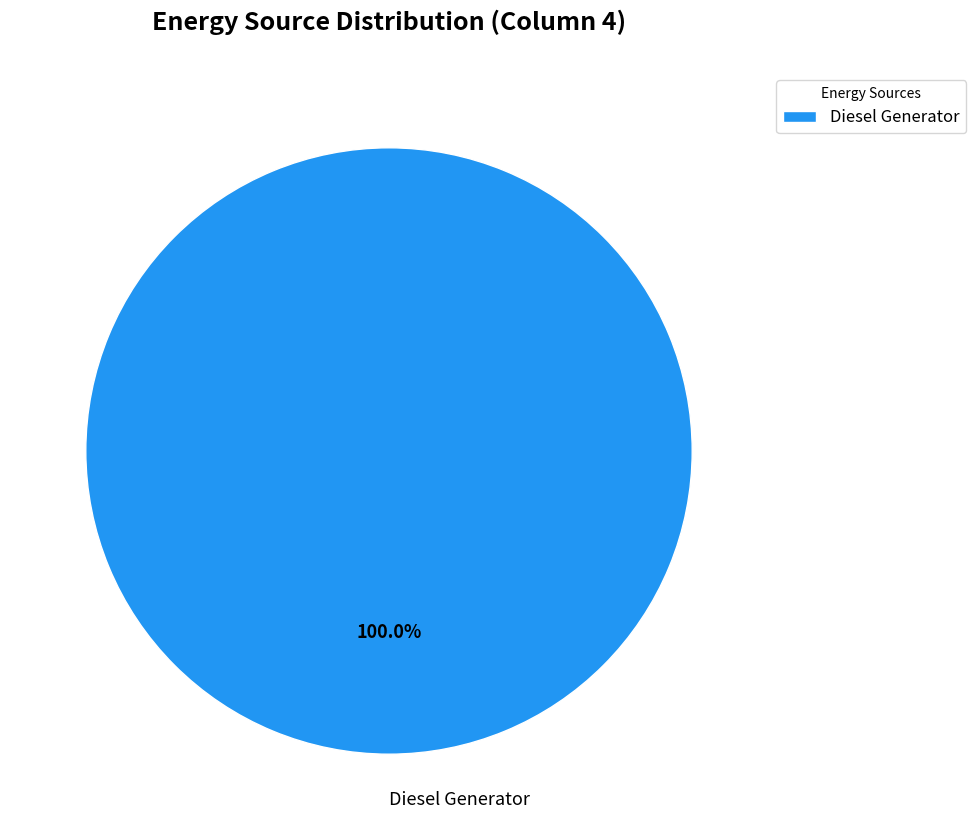

Is there any slice that represents more than half of the pie?

Yes